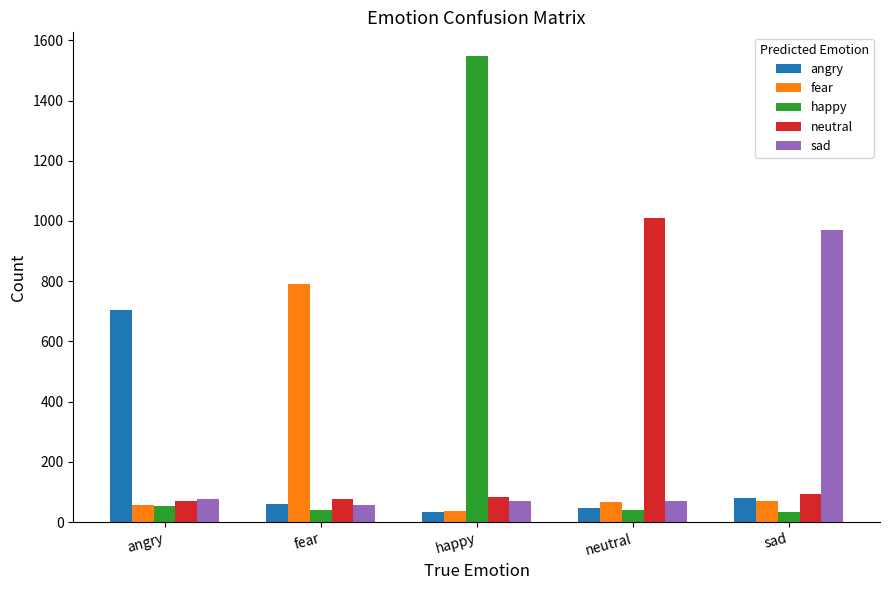

What is the average value of the fear series?

205